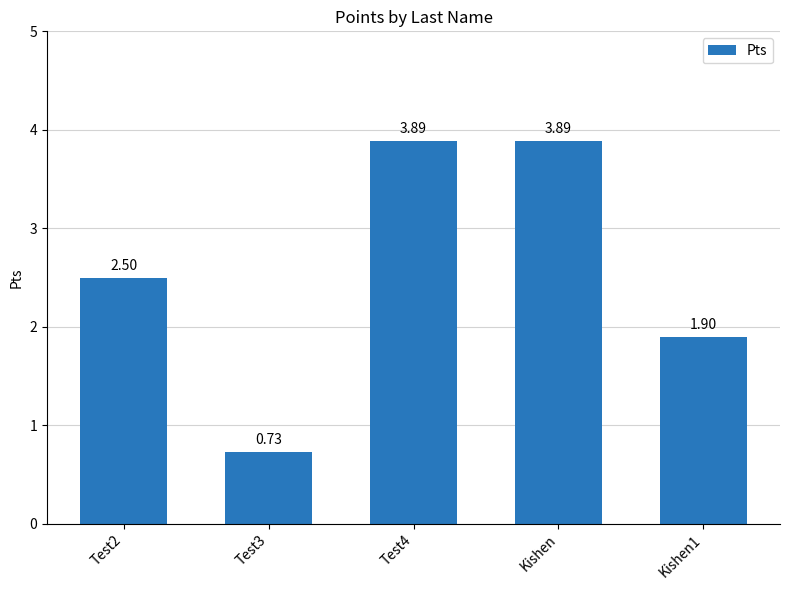

What is the change in value from Test2 to Test3?

-1.8